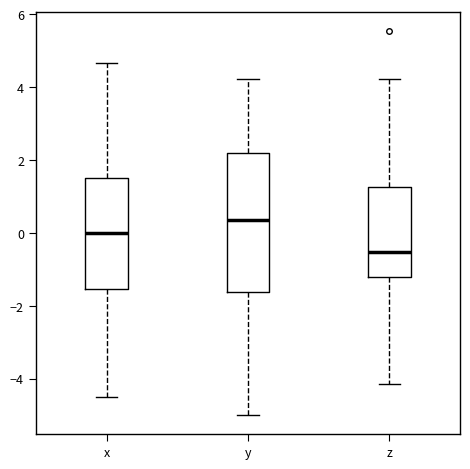

Reading left to right, transcribe this box plot: for each box, give where its median line is, the range the box spans, and where its two whiskers end, as read against the y-axis. The values are not printed on the chart, so give them approximately, as read against the axis.

x: median 0.0, box -1.6 to 1.6, whiskers -4.6 to 4.6
y: median 0.4, box -1.6 to 2.2, whiskers -5.0 to 4.2
z: median -0.6, box -1.2 to 1.2, whiskers -4.2 to 4.2